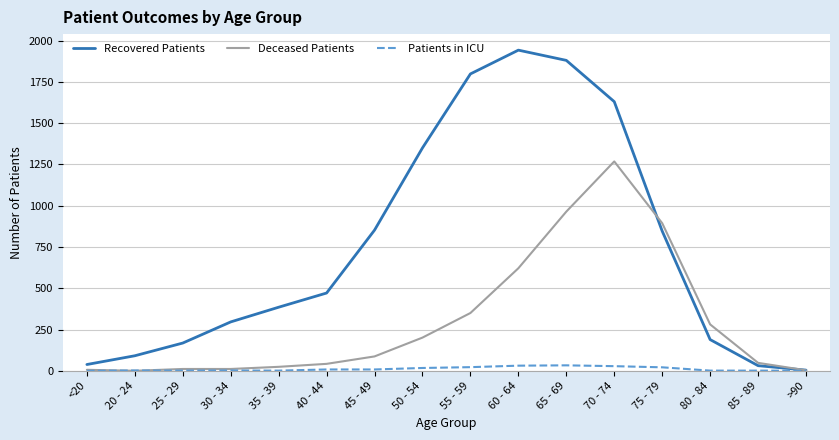

Rank the series by their maximum value, from highest to lowest.

Recovered Patients, Deceased Patients, Patients in ICU